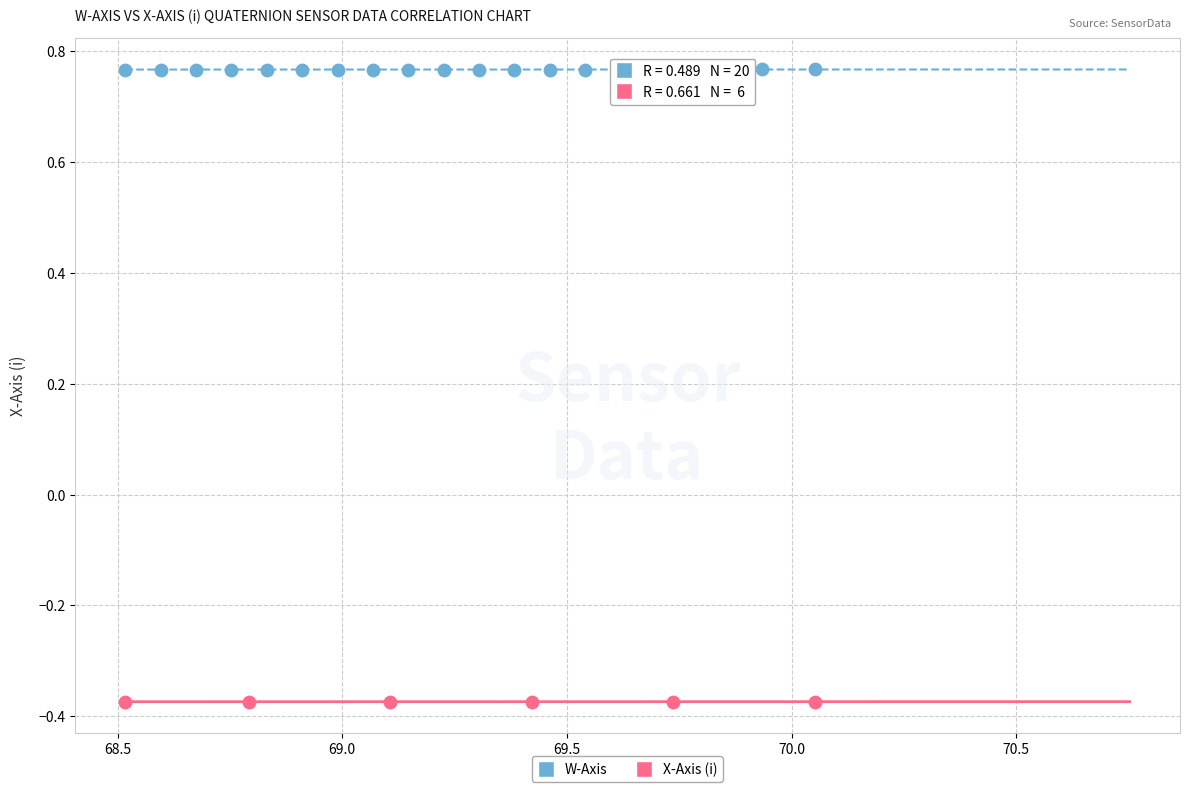

Which series reaches the maximum Y coordinate?

W-Axis